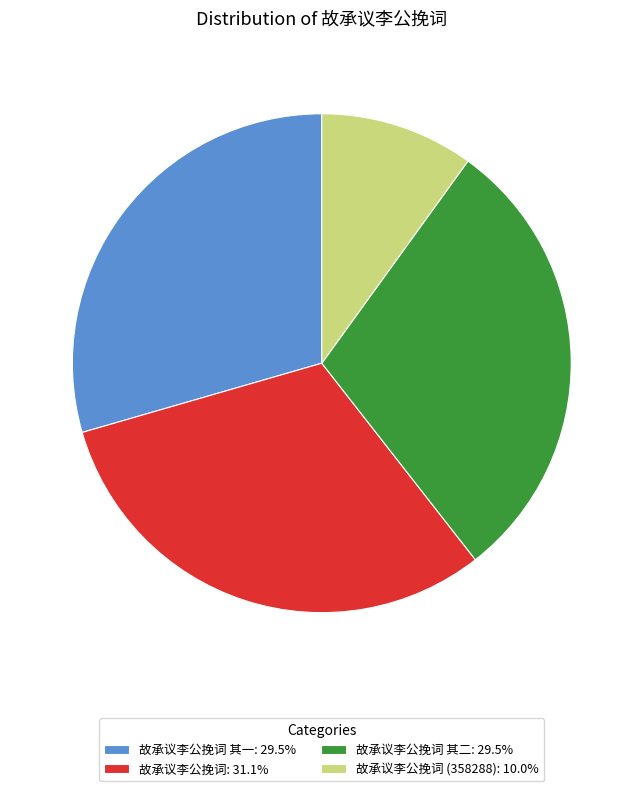

Does any single category account for the majority?

No